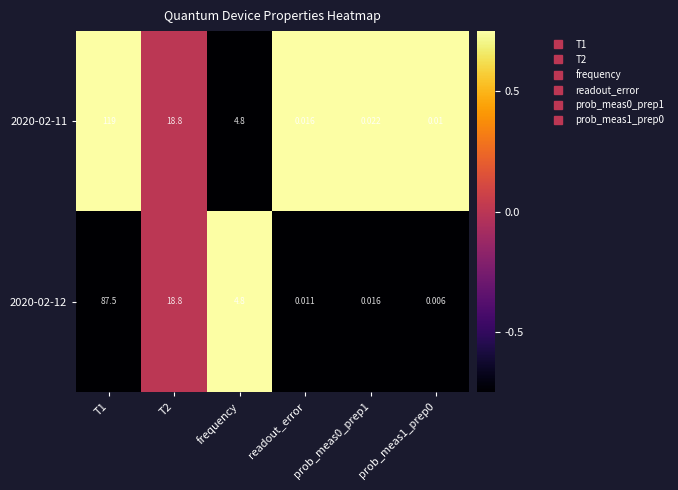

How many categories are shown in the chart?

6